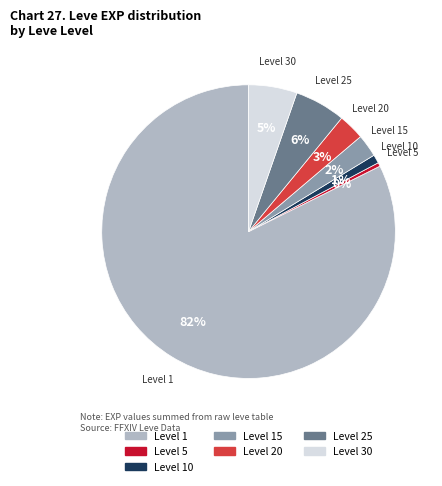

Approximately how many times larger is the value at Level 20 compared to Level 25?

0.5